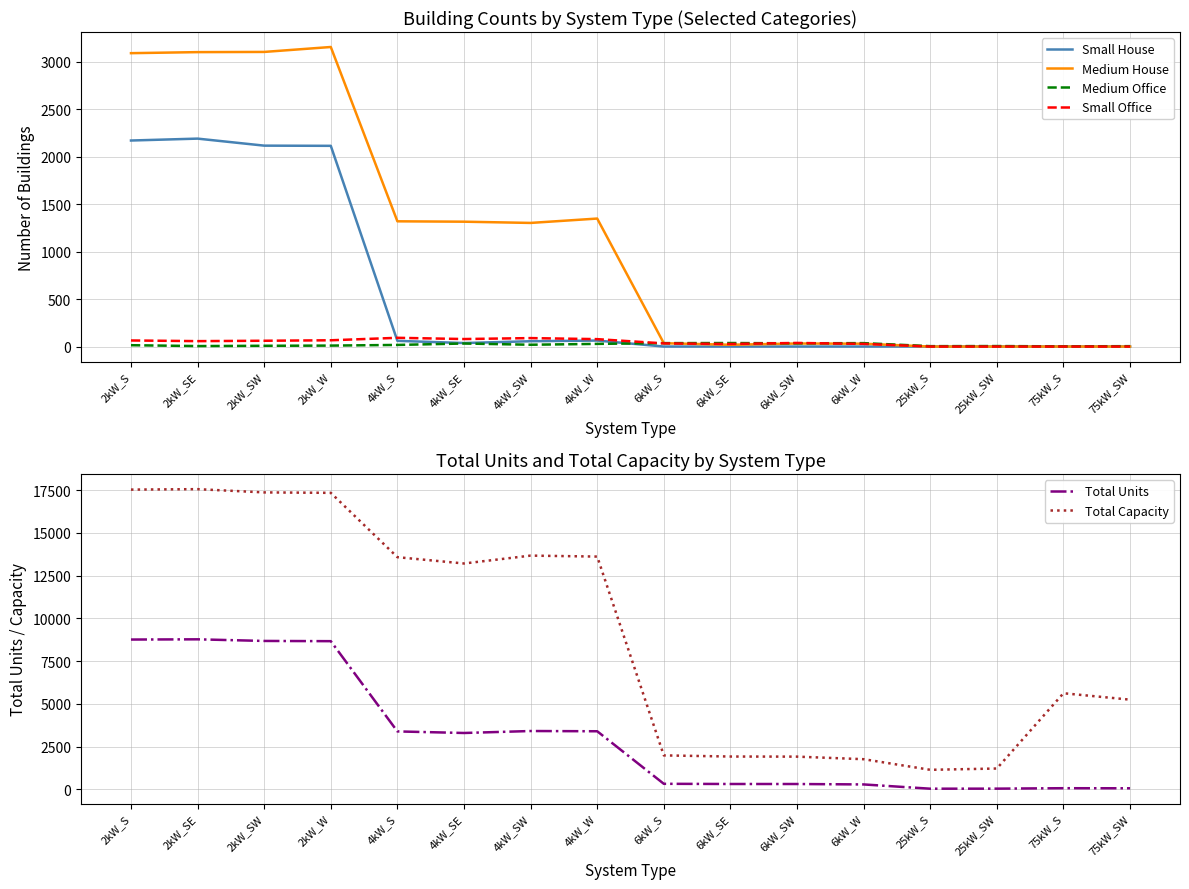

Where is the first local minimum for Total Capacity?

4kW_SE